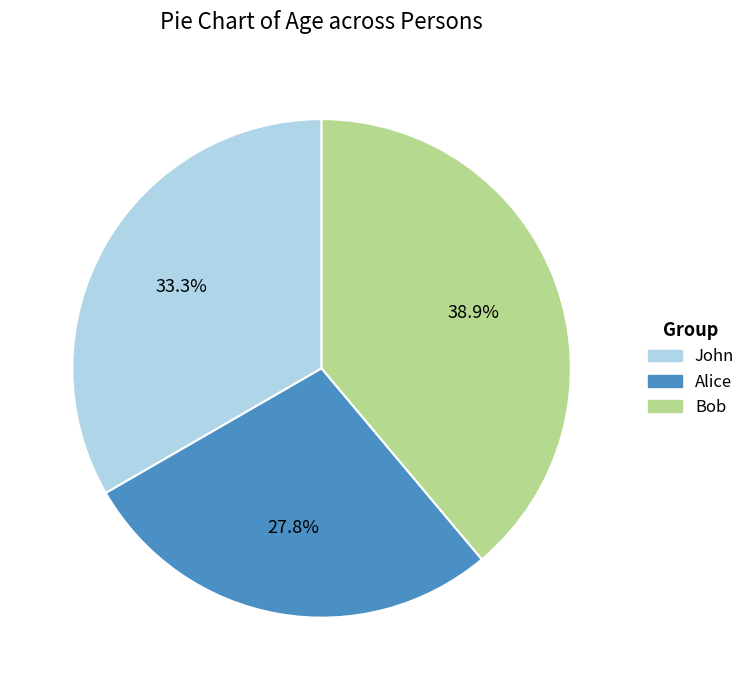

To the nearest percent, what is the difference between the largest and smallest slice percentages?

11%